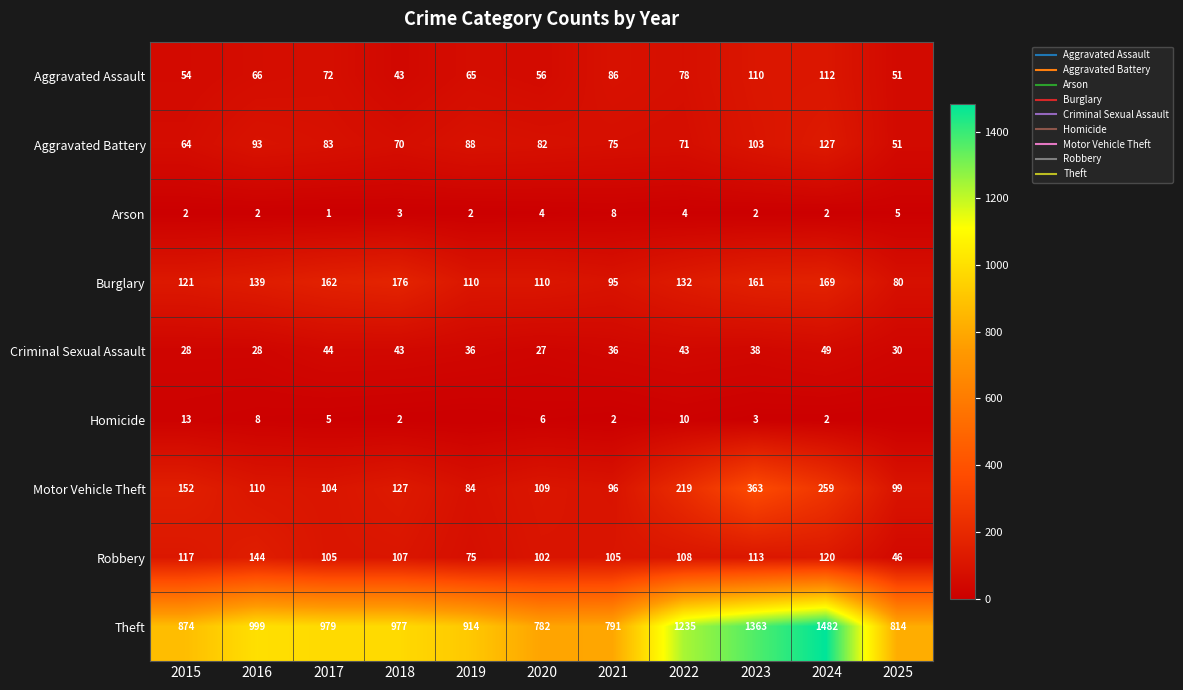

At which category does the chart reach its minimum across all series?

2019